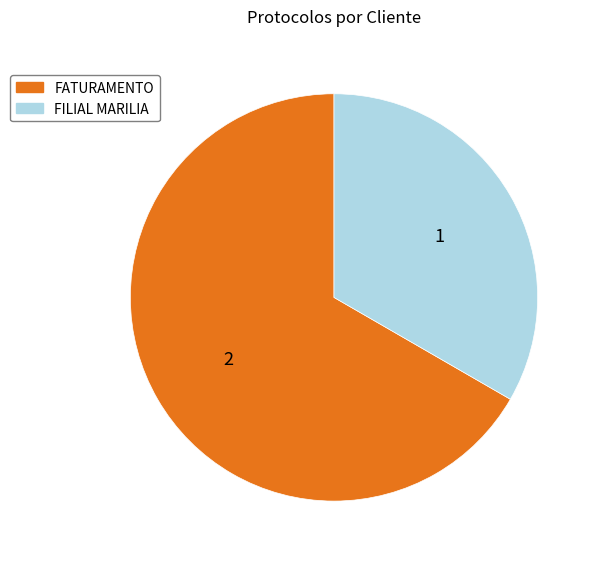

Is there any slice that represents more than half of the pie?

Yes